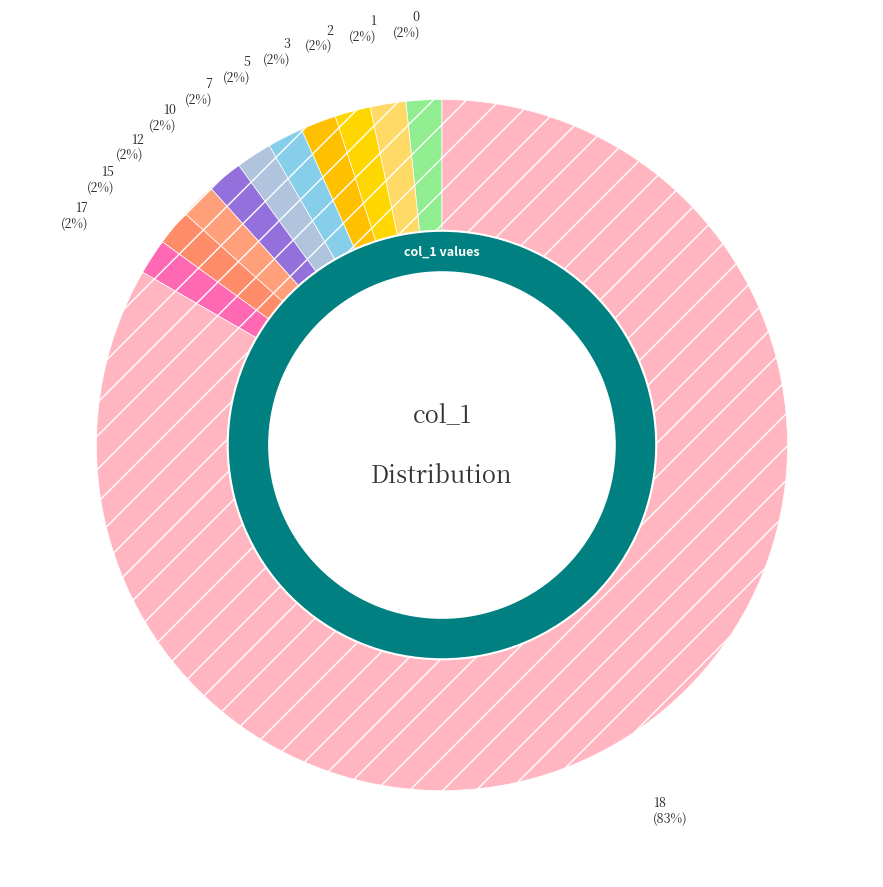

Which slice is the largest?

18